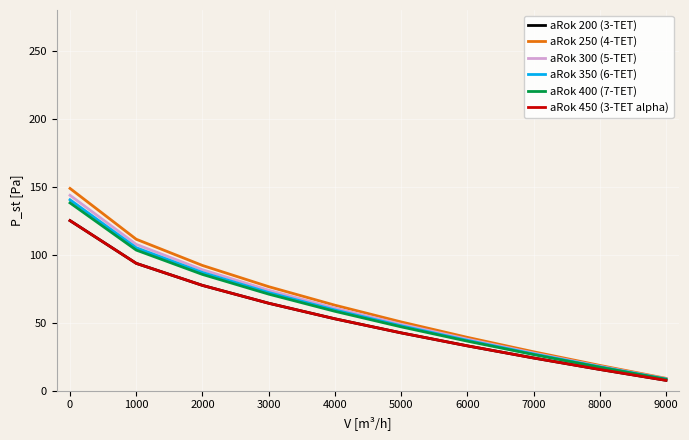

What is the difference between the aRok 200 (3-TET) values at 7000 and 8000?

8.4